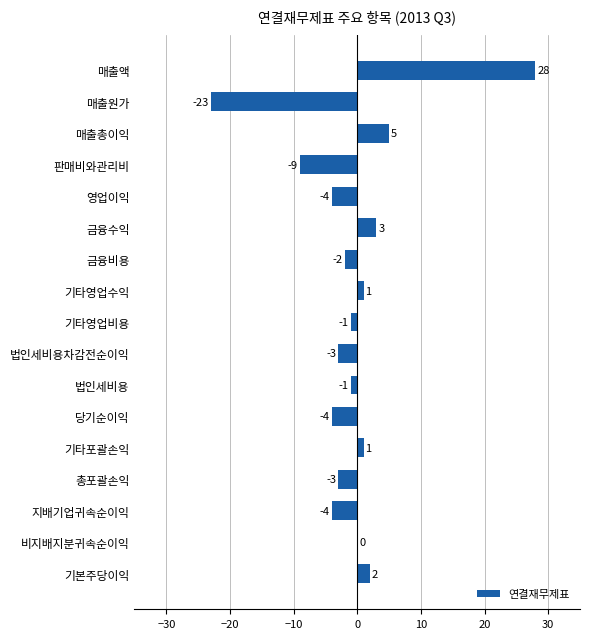

What is the change in value from 기타포괄손익 to 기본주당이익?

+1